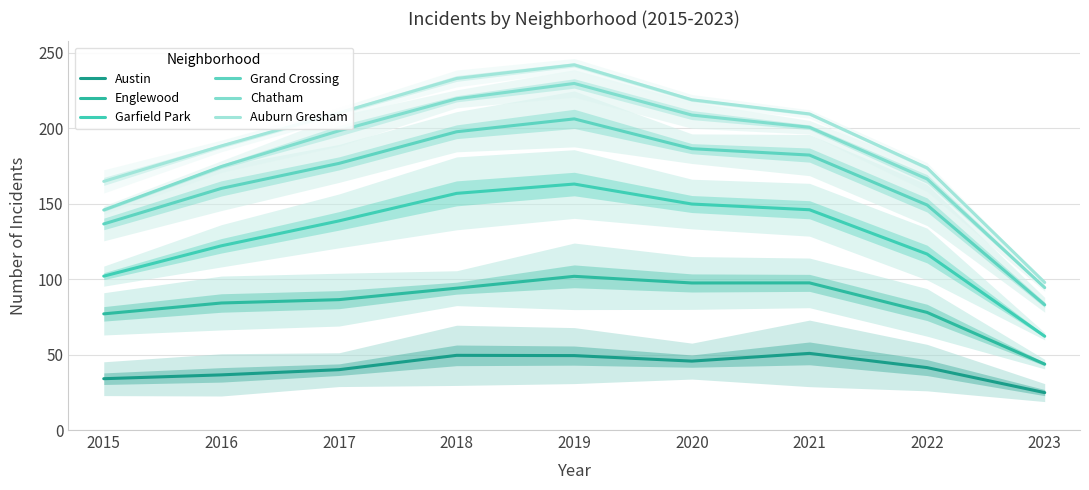

How many interior local peaks does the Garfield Park series have?

1